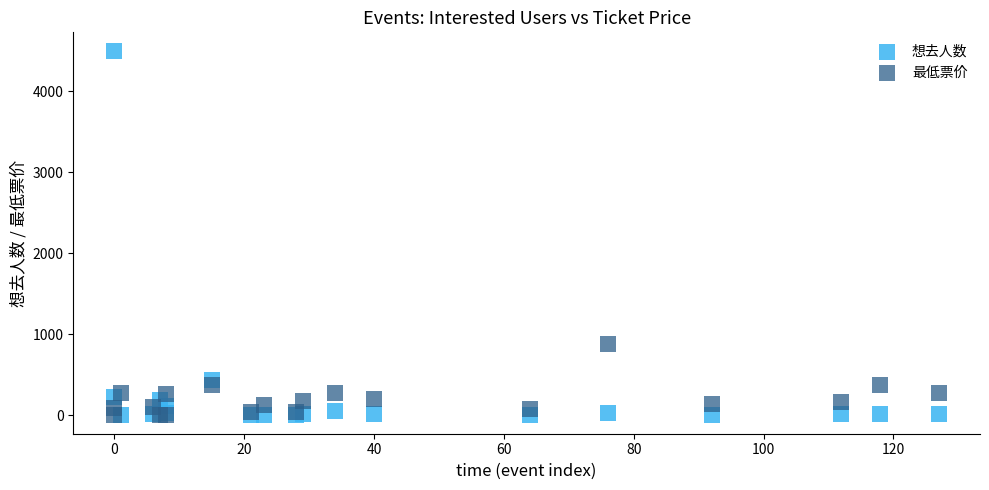

Across all series, what Y value is closest to 2252?

880